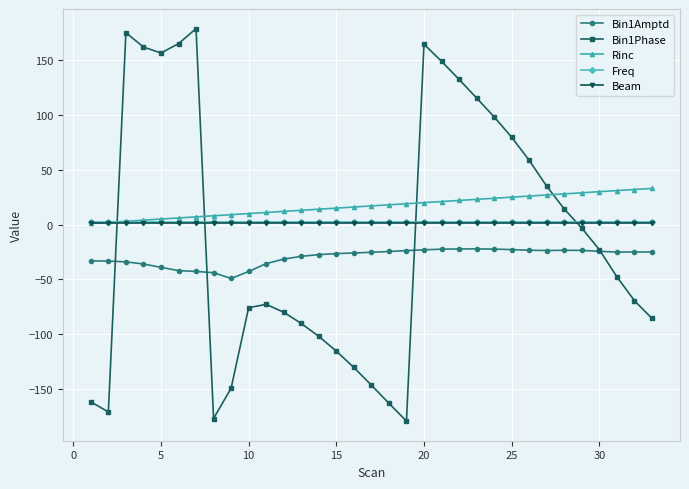

What is the smallest value displayed?

-179.6